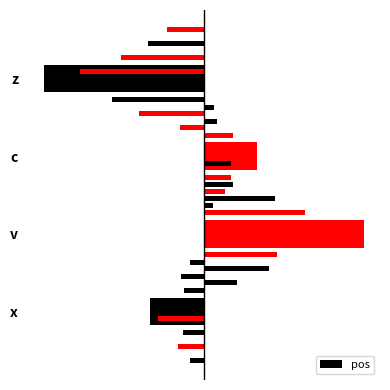

Rank the categories by value from lowest to highest.

z, x, c, v